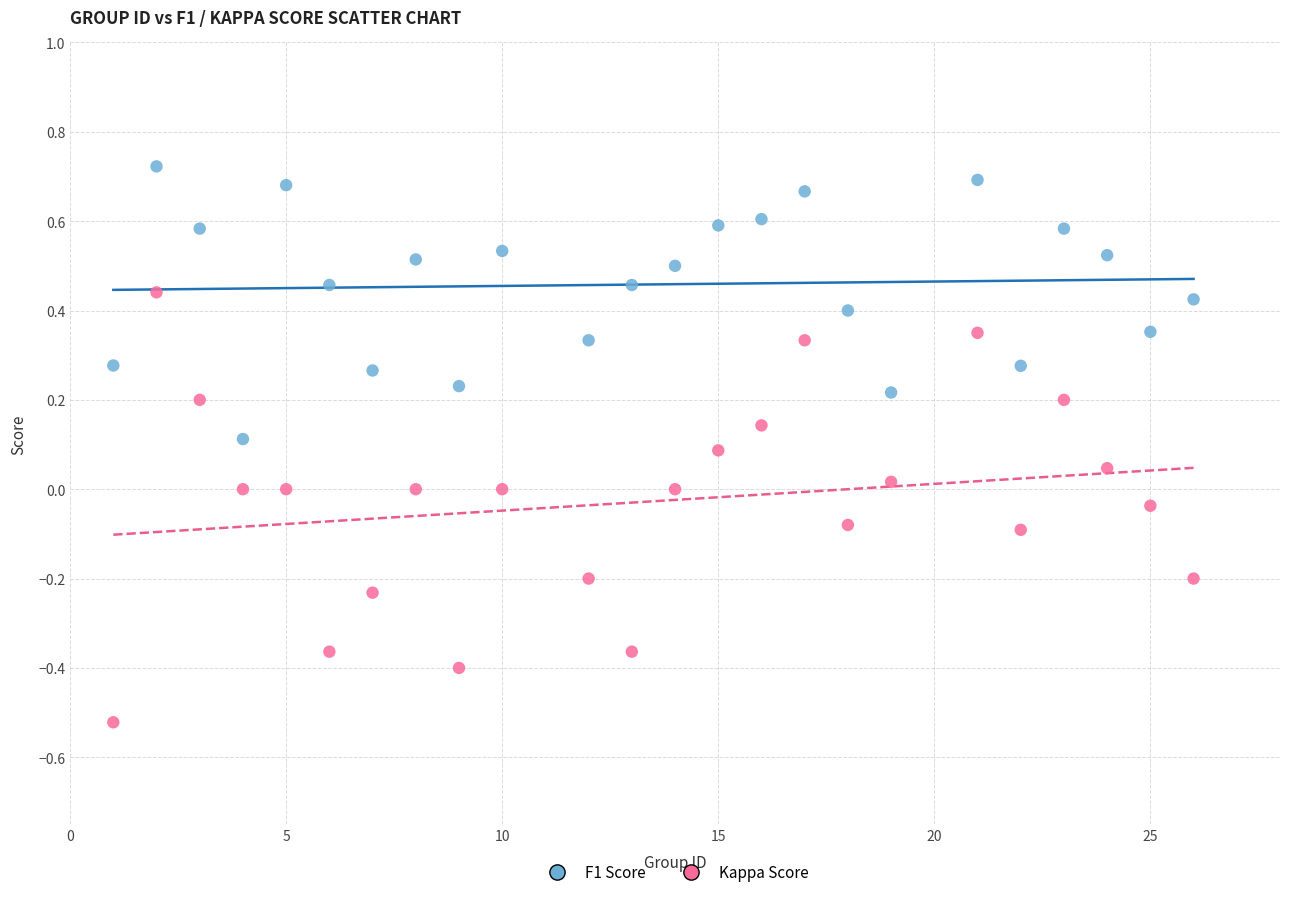

Which series has the largest Y range (max minus min)?

Kappa Score